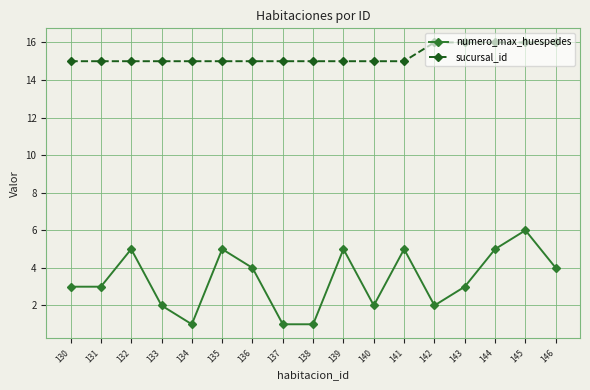

The value of sucursal_id at 143 is 16. True or false?

True